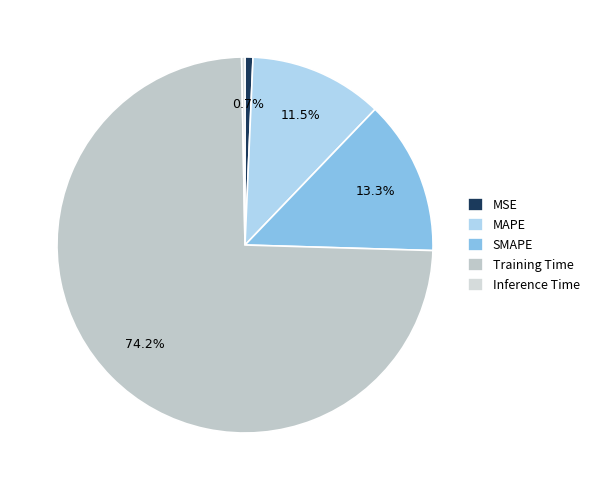

To the nearest percent, what percentage of the pie is SMAPE?

13%